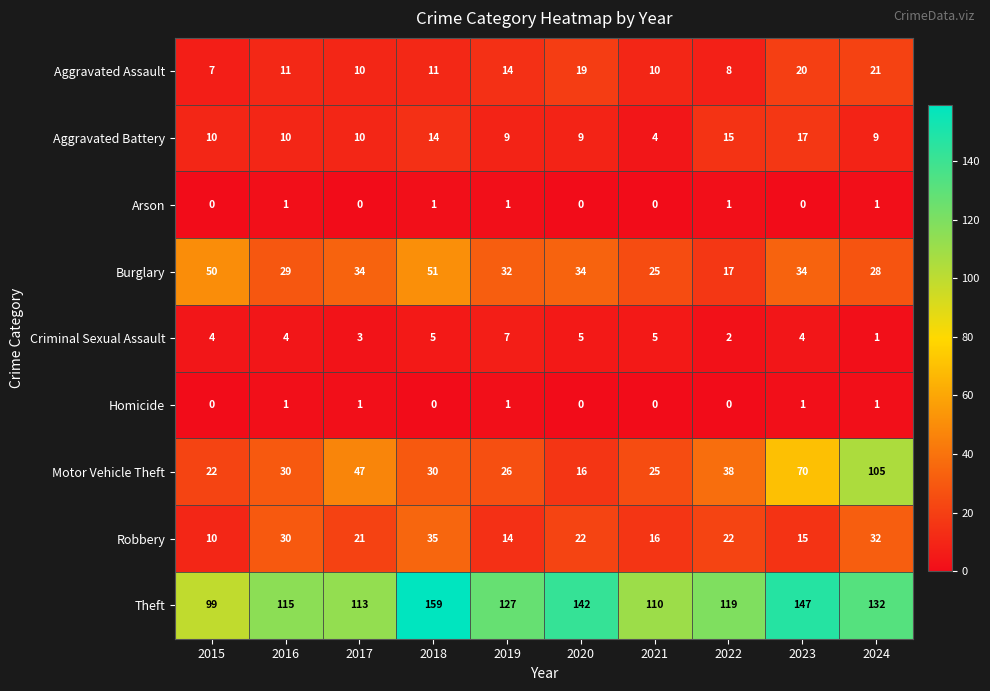

What is the sum of all Aggravated Battery values?

107